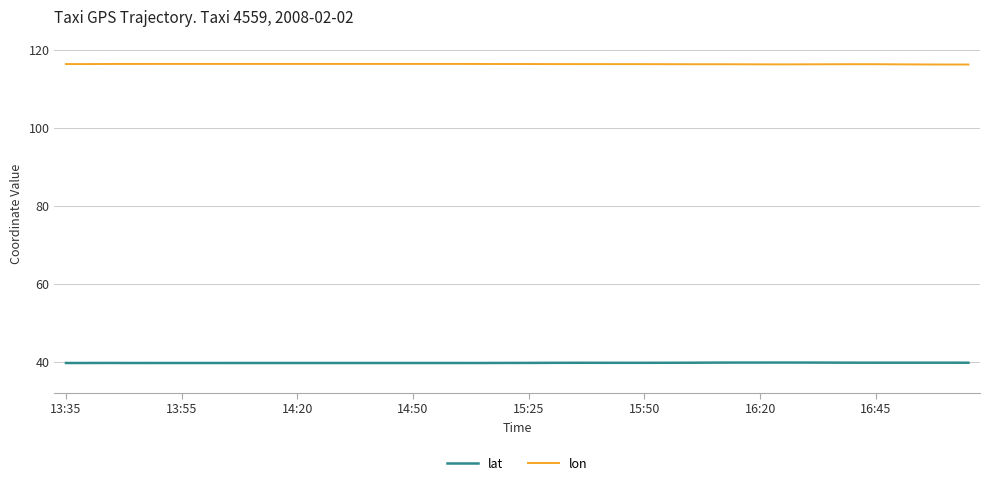

Which series has the largest total across all categories?

lon